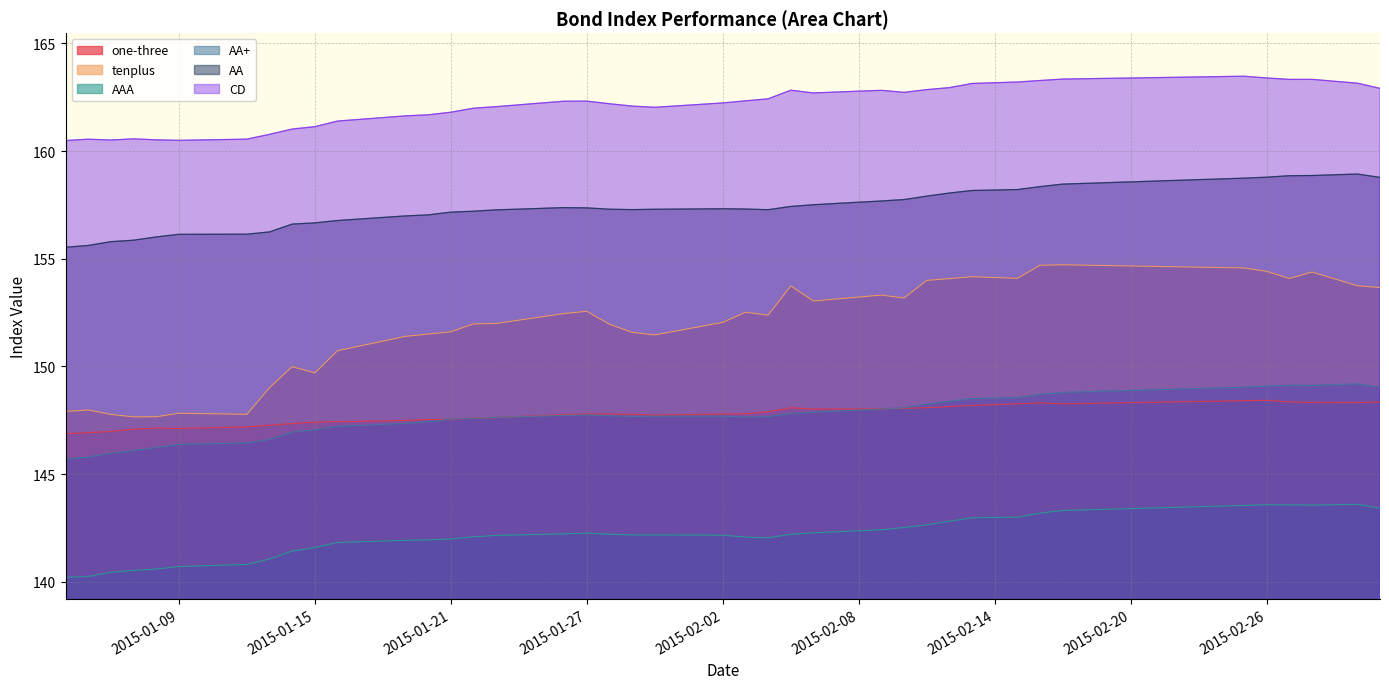

True or false: AAA and one-three intersect in this chart.

False